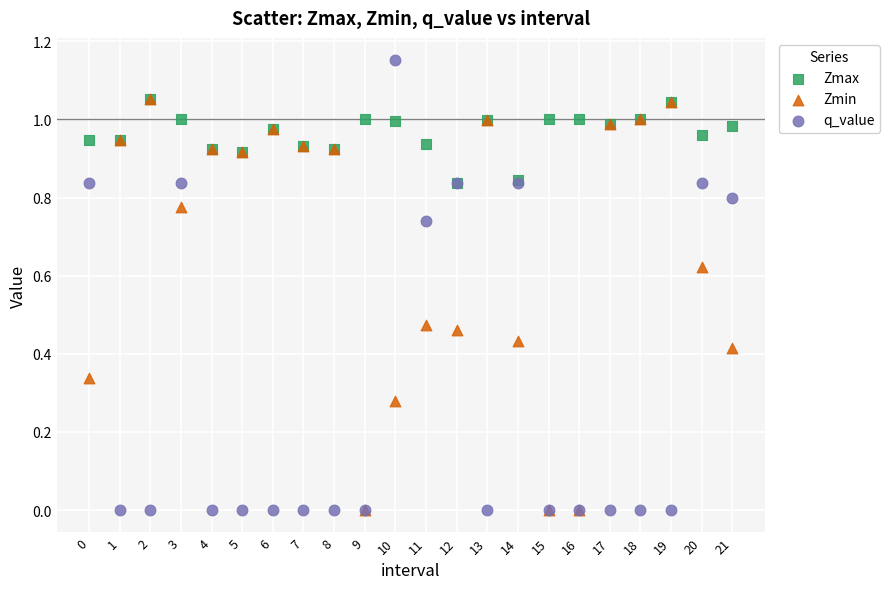

What are all the series names shown in the legend?

Zmax, Zmin, q_value